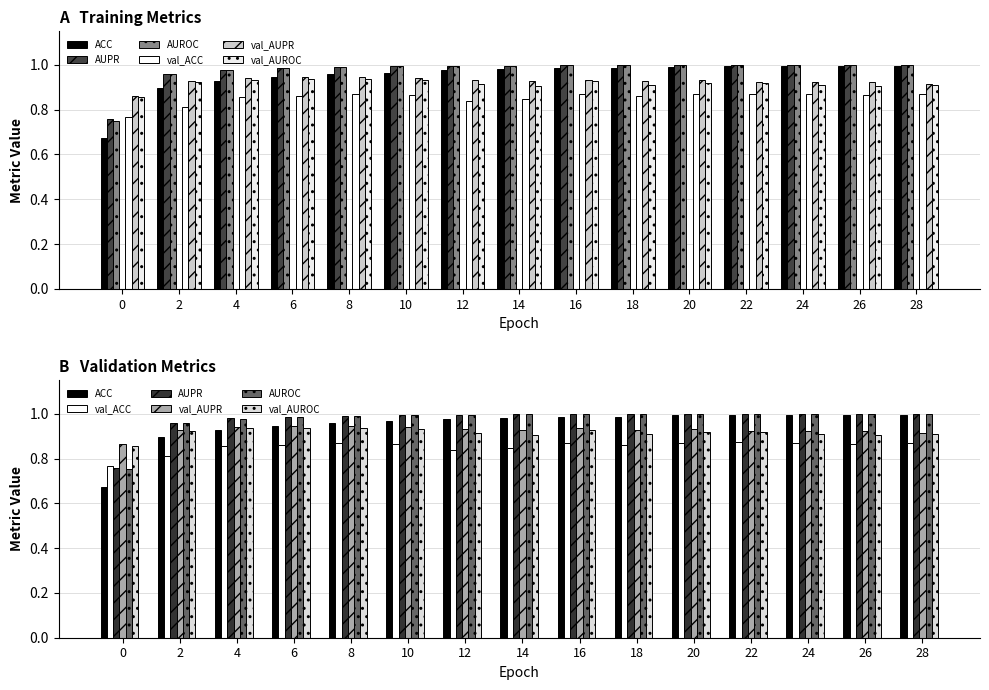

At which category is the sum across all series the highest?

16